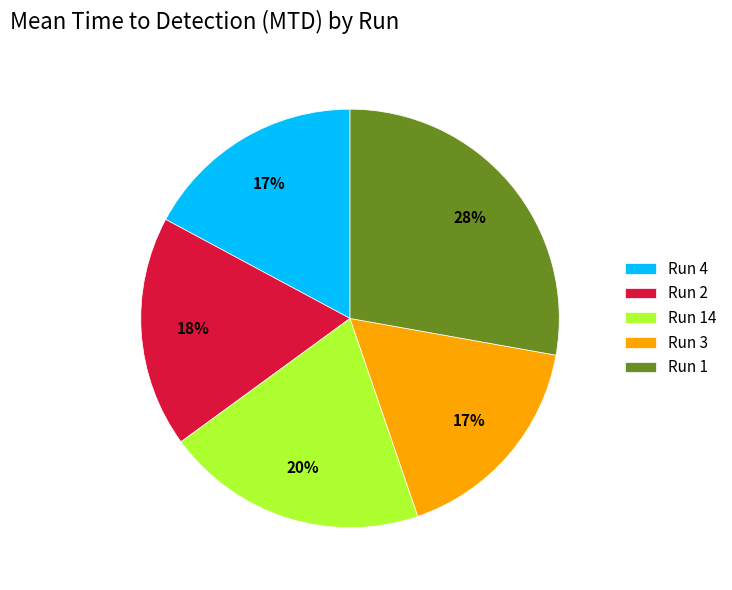

Is there any slice that represents more than half of the pie?

No